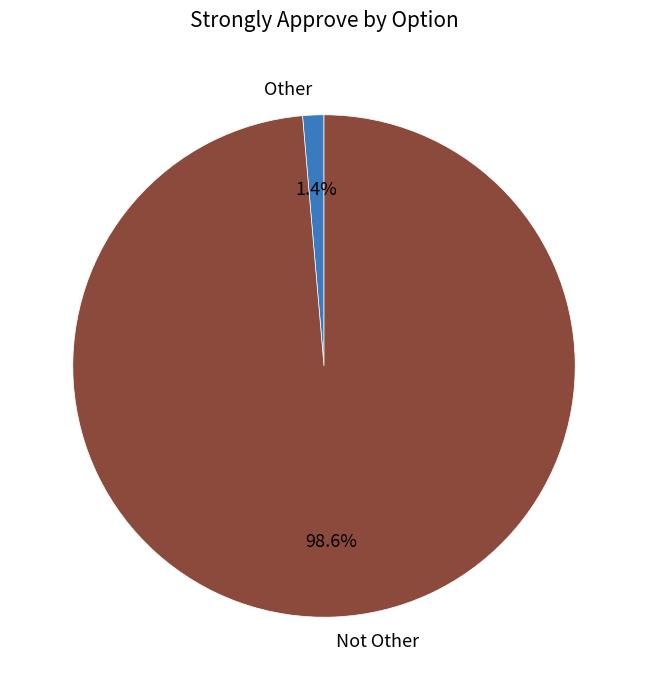

Rank the categories by value from highest to lowest.

Not Other, Other